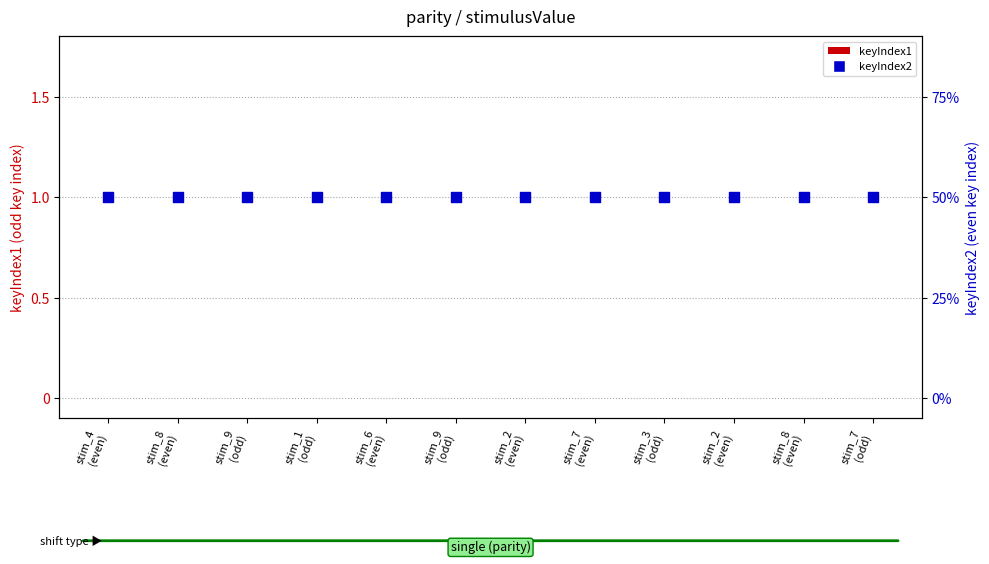

At which category is the sum across all series the highest?

stim_4
(even)